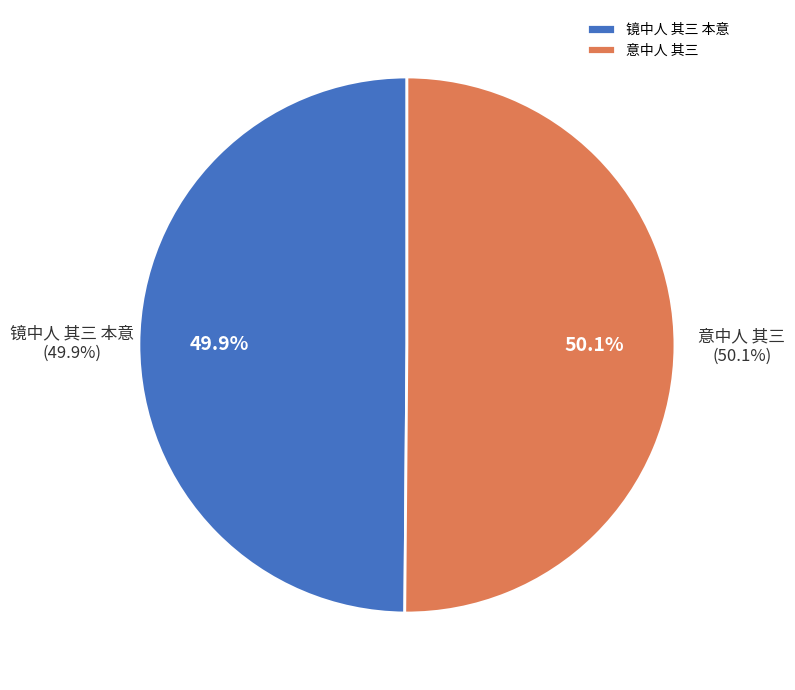

What is the majority slice?

意中人 其三